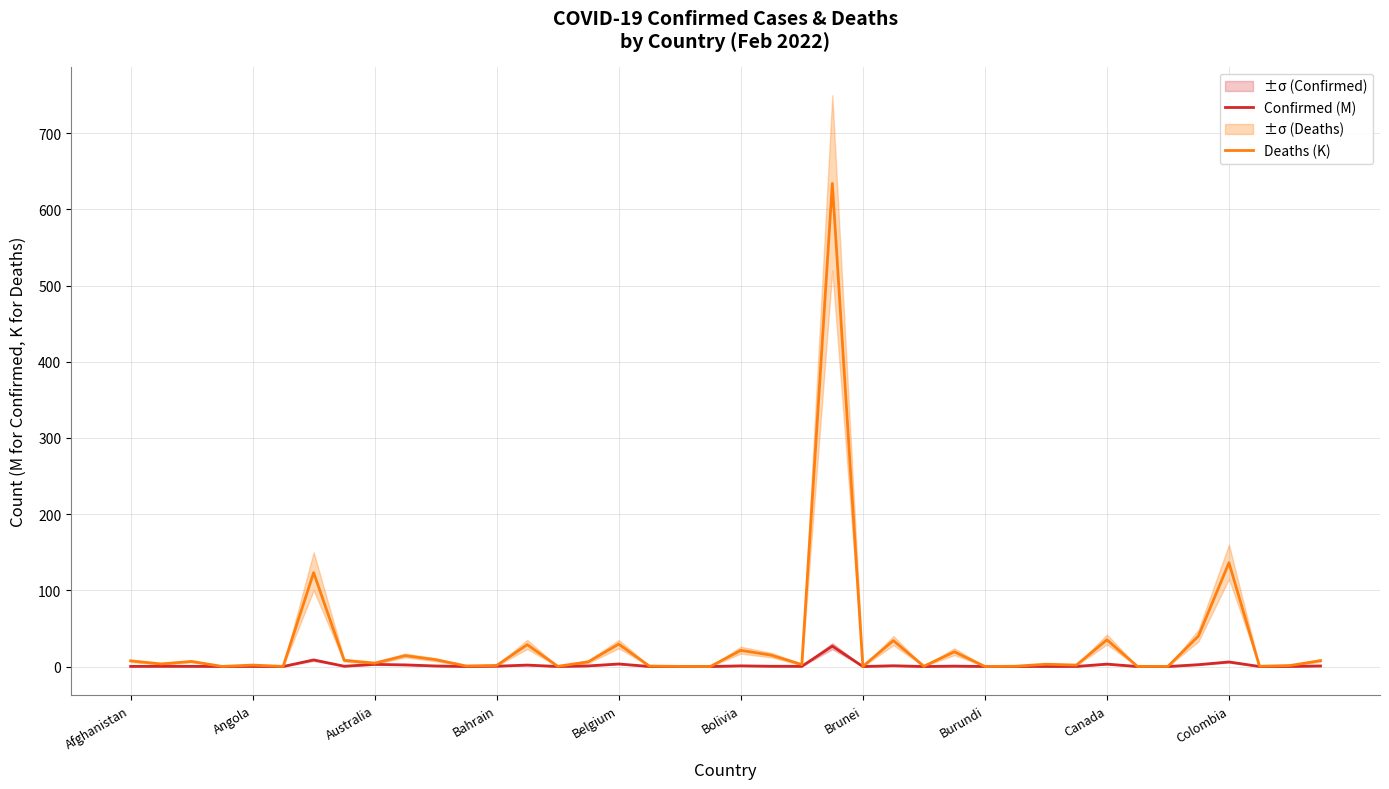

What is the highest value of the Confirmed (M) series?

26.8